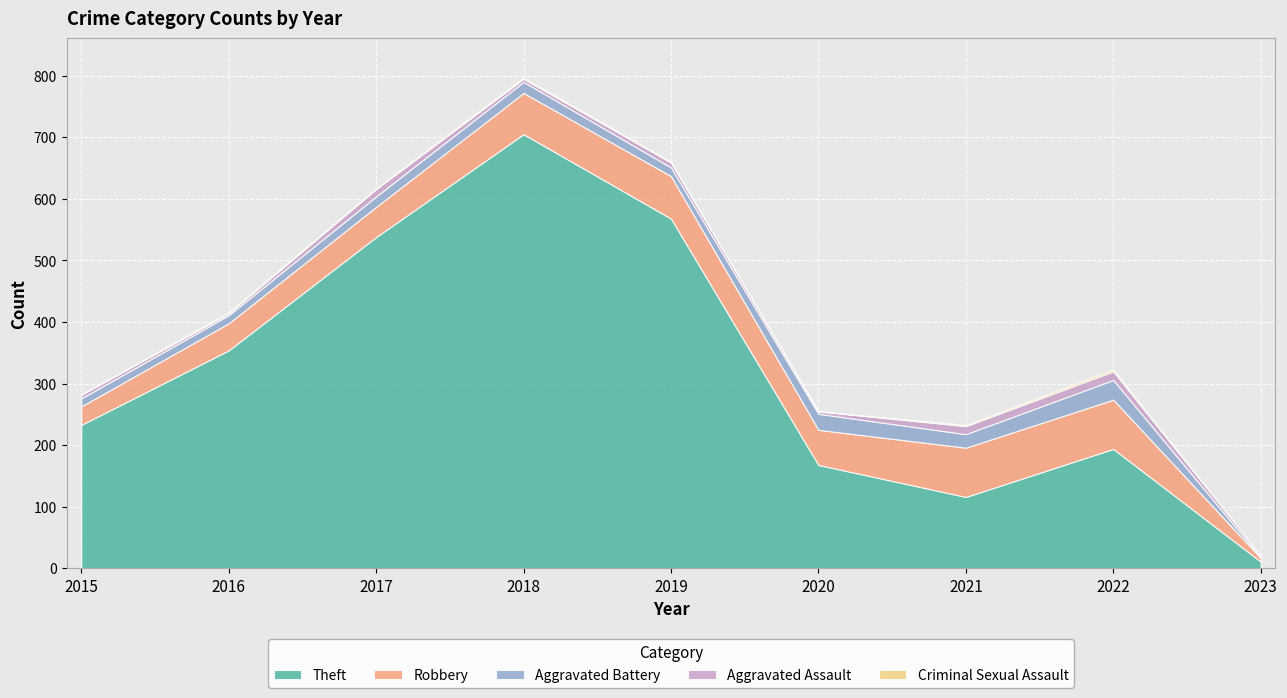

Does the chart display data point markers on the line(s)?

No